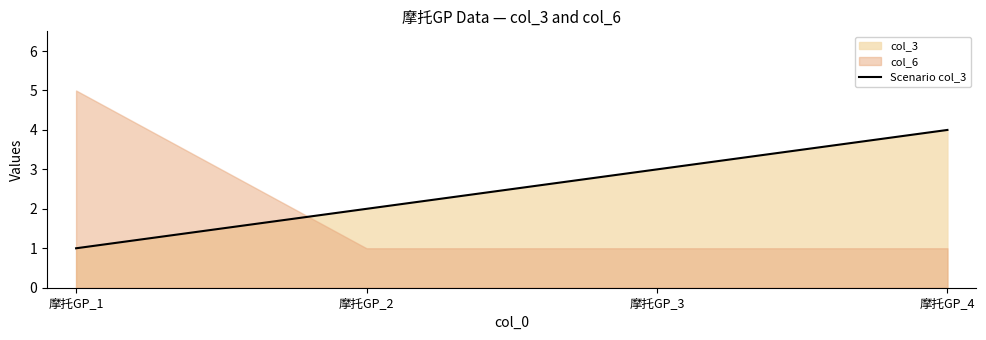

Where does the data first go above 3?

摩托GP_4